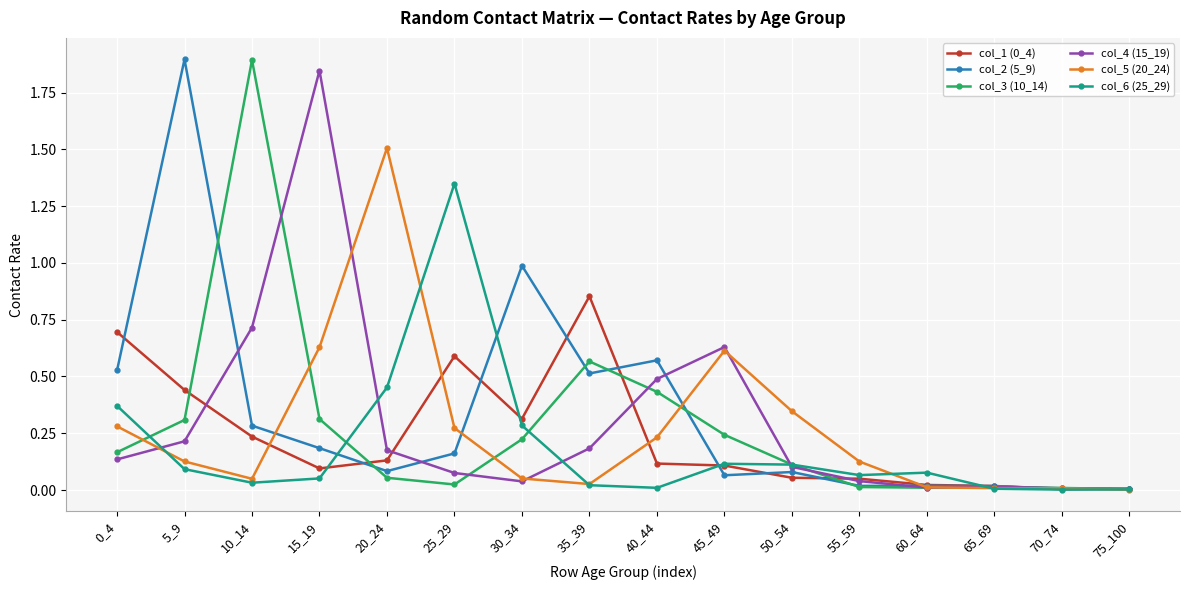

At which category does col_2 (5_9) reach its first local peak?

5_9